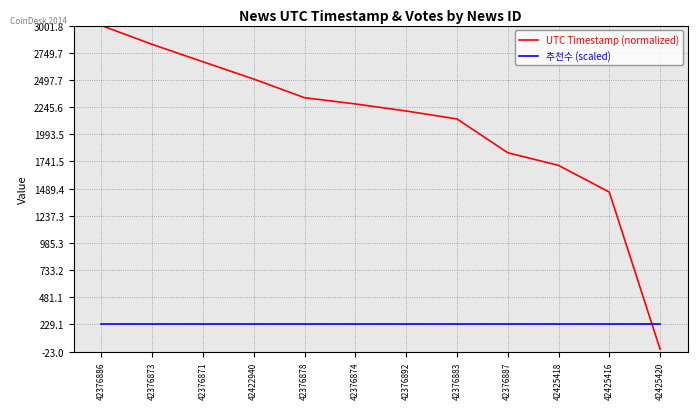

Between which two adjacent categories do UTC Timestamp (normalized) and 추천수 (scaled) first intersect?

42425416 and 42425420